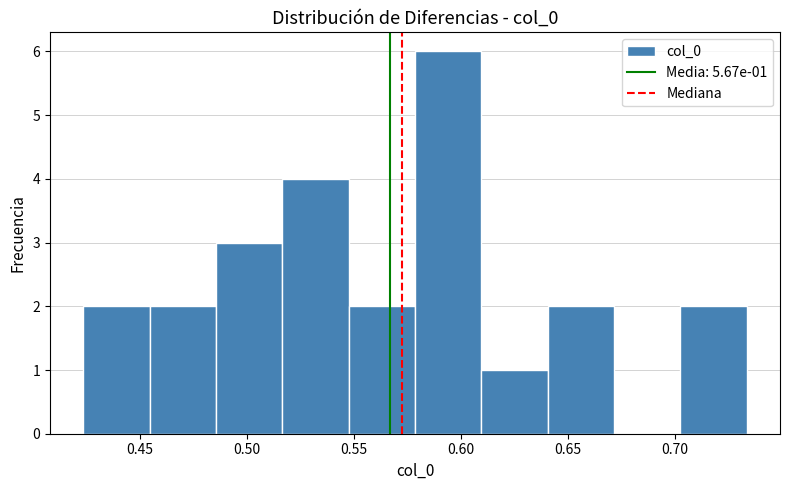

Which range on the x-axis has the tallest bar?

0.580 to 0.610